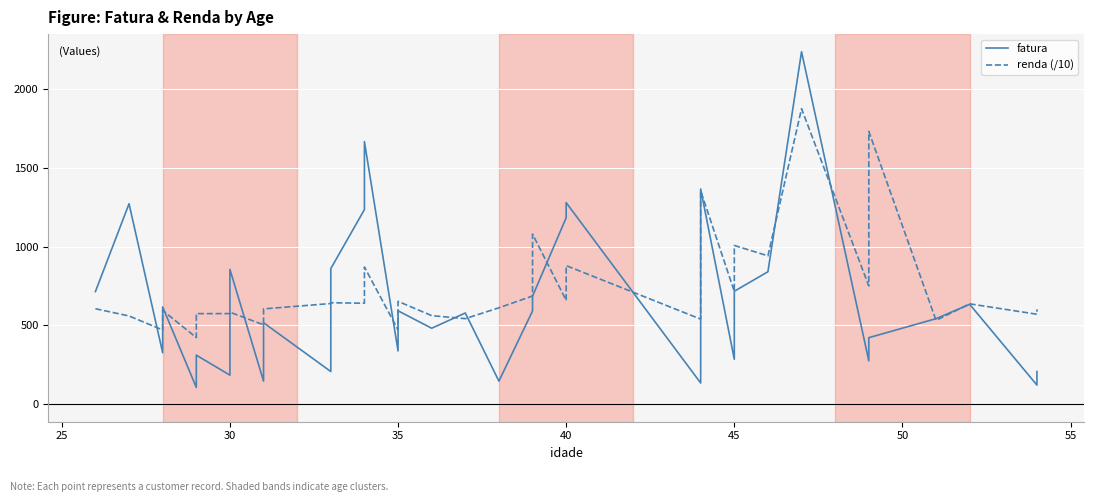

How many intersections are there between renda (/10) and fatura?

19